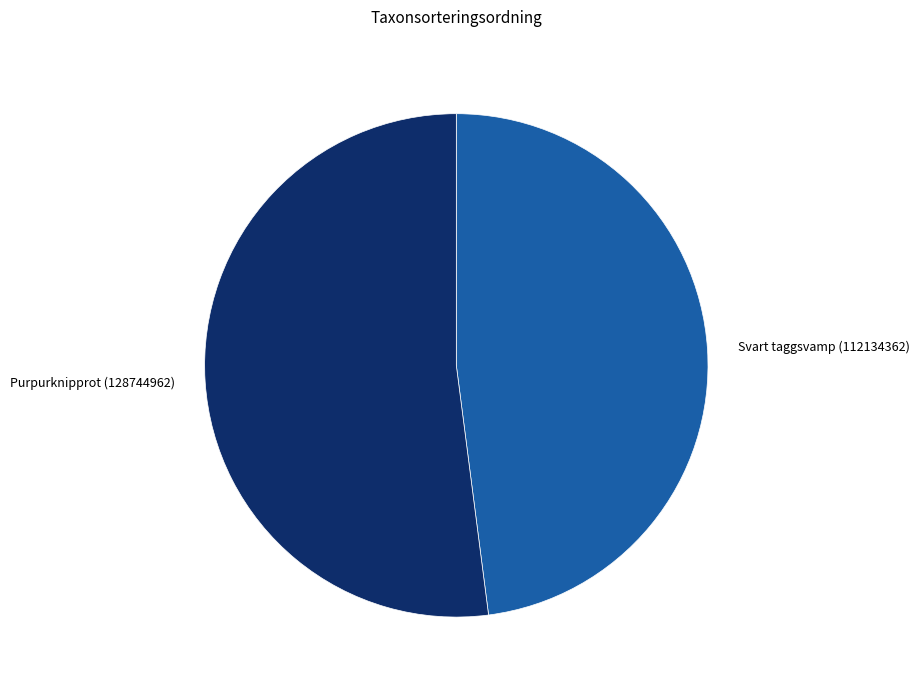

Between Svart taggsvamp (112134362) and Purpurknipprot (128744962), which is larger?

Purpurknipprot (128744962)